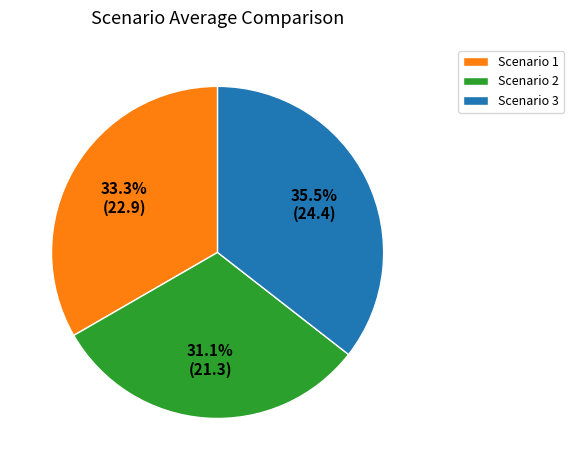

Do Scenario 2 and Scenario 3 together represent more than half of the pie?

Yes